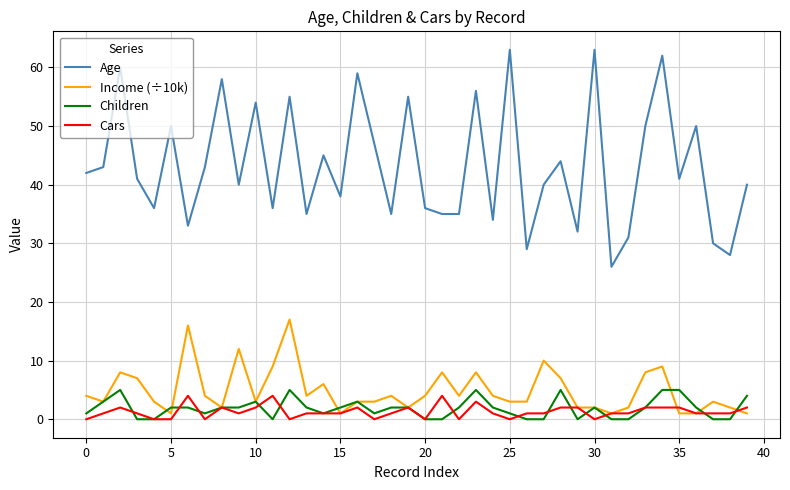

In Age, how many points are higher than both neighbors (excluding endpoints)?

14